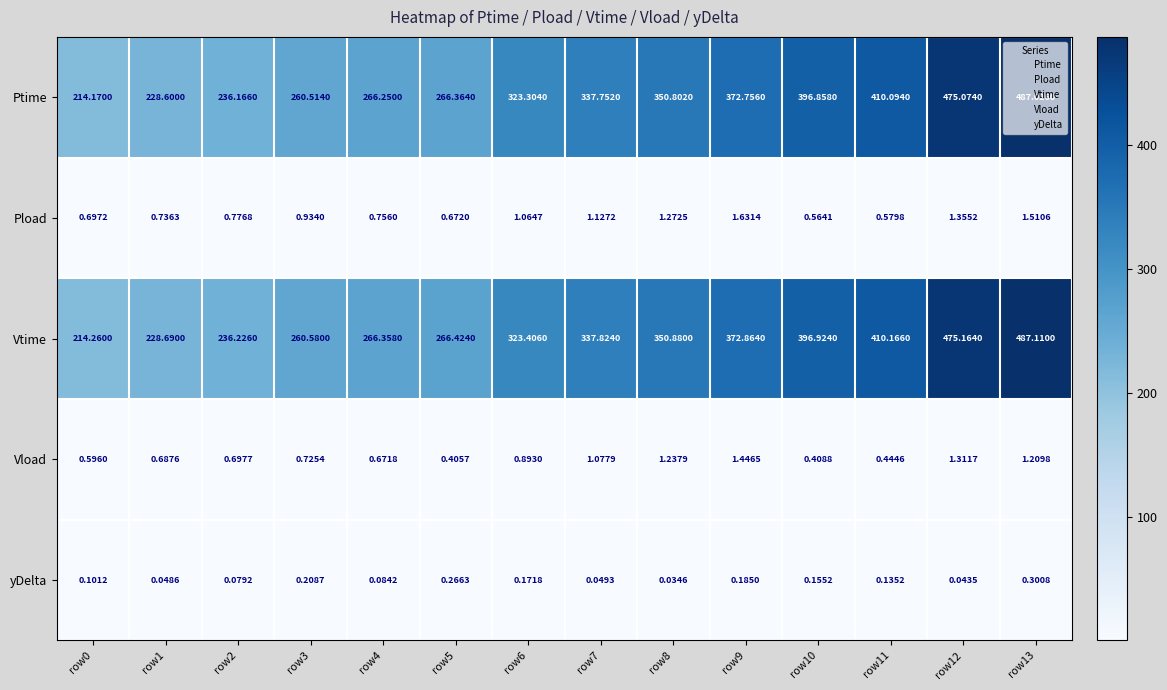

Count the number of data series in this chart.

5